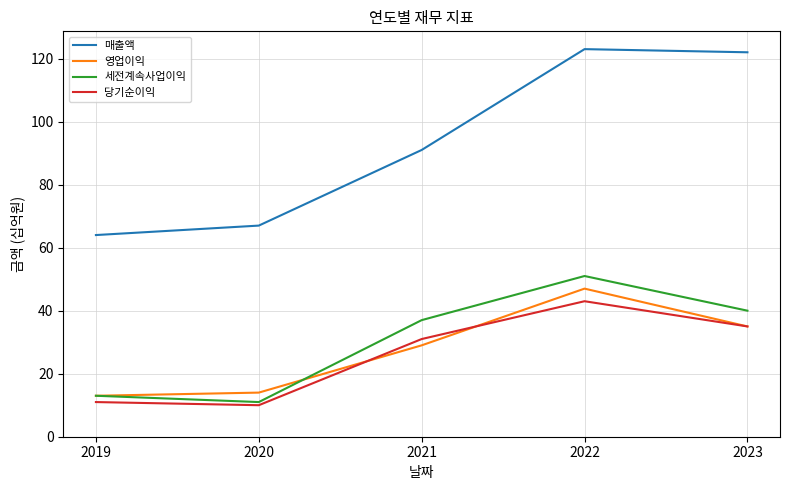

Reading left to right, what are all the values shown in this chart?

매출액: 2019=64	2020=67	2021=91	2022=123	2023=122
영업이익: 2019=13	2020=14	2021=29	2022=47	2023=35
세전계속사업이익: 2019=13	2020=11	2021=37	2022=51	2023=40
당기순이익: 2019=11	2020=10	2021=31	2022=43	2023=35